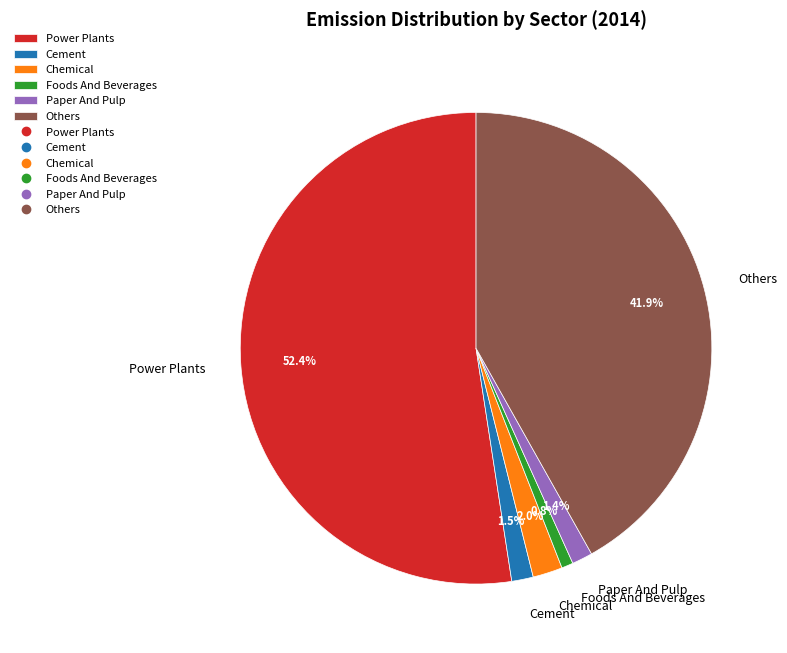

To the nearest percent, what percentage of the pie is Paper And Pulp?

1%